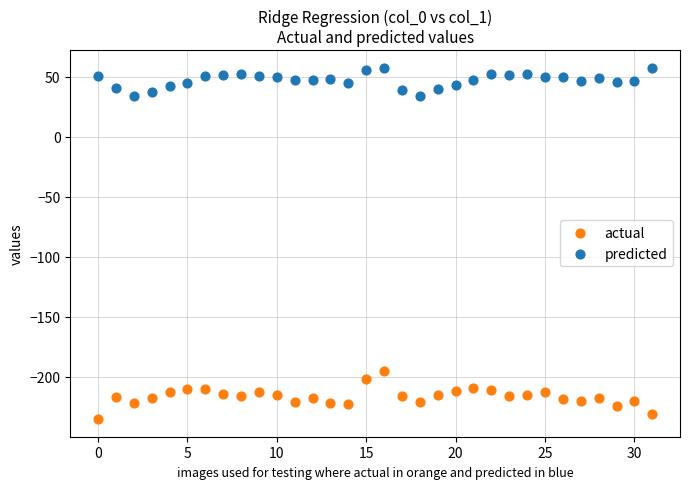

Across all data points, what is the range of Y values (max minus min)?

293.0